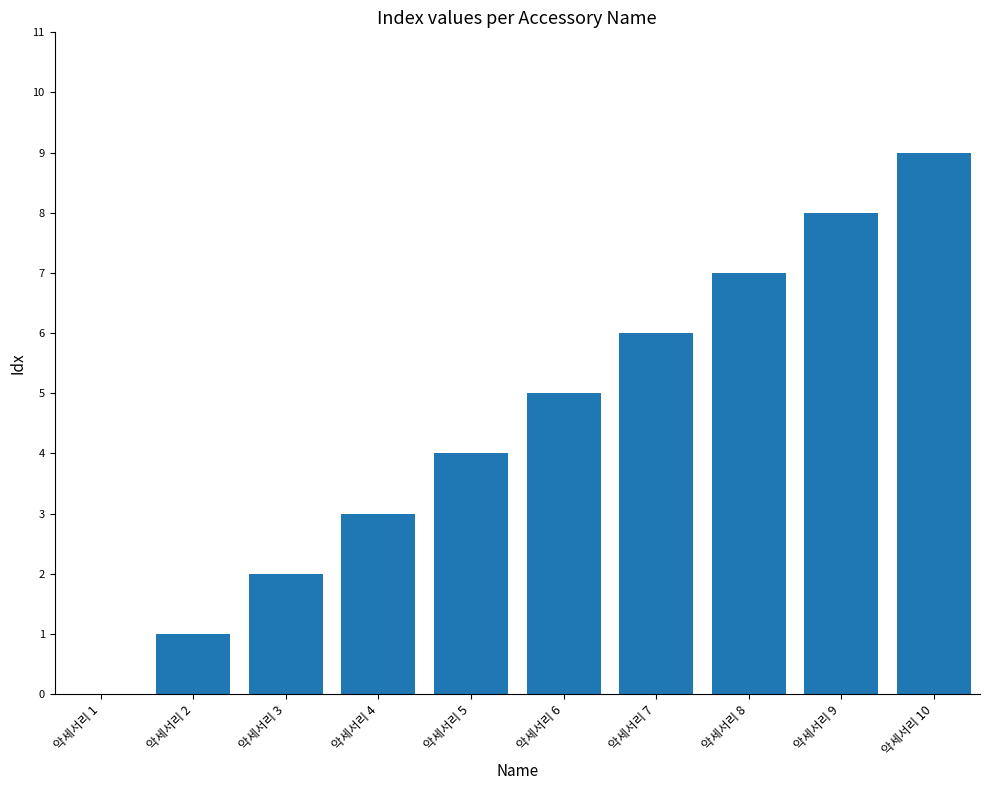

Reading right to left, what are all the values shown in this chart?

악세서리 10=9	악세서리 9=8	악세서리 8=7	악세서리 7=6	악세서리 6=5	악세서리 5=4	악세서리 4=3	악세서리 3=2	악세서리 2=1	악세서리 1=0